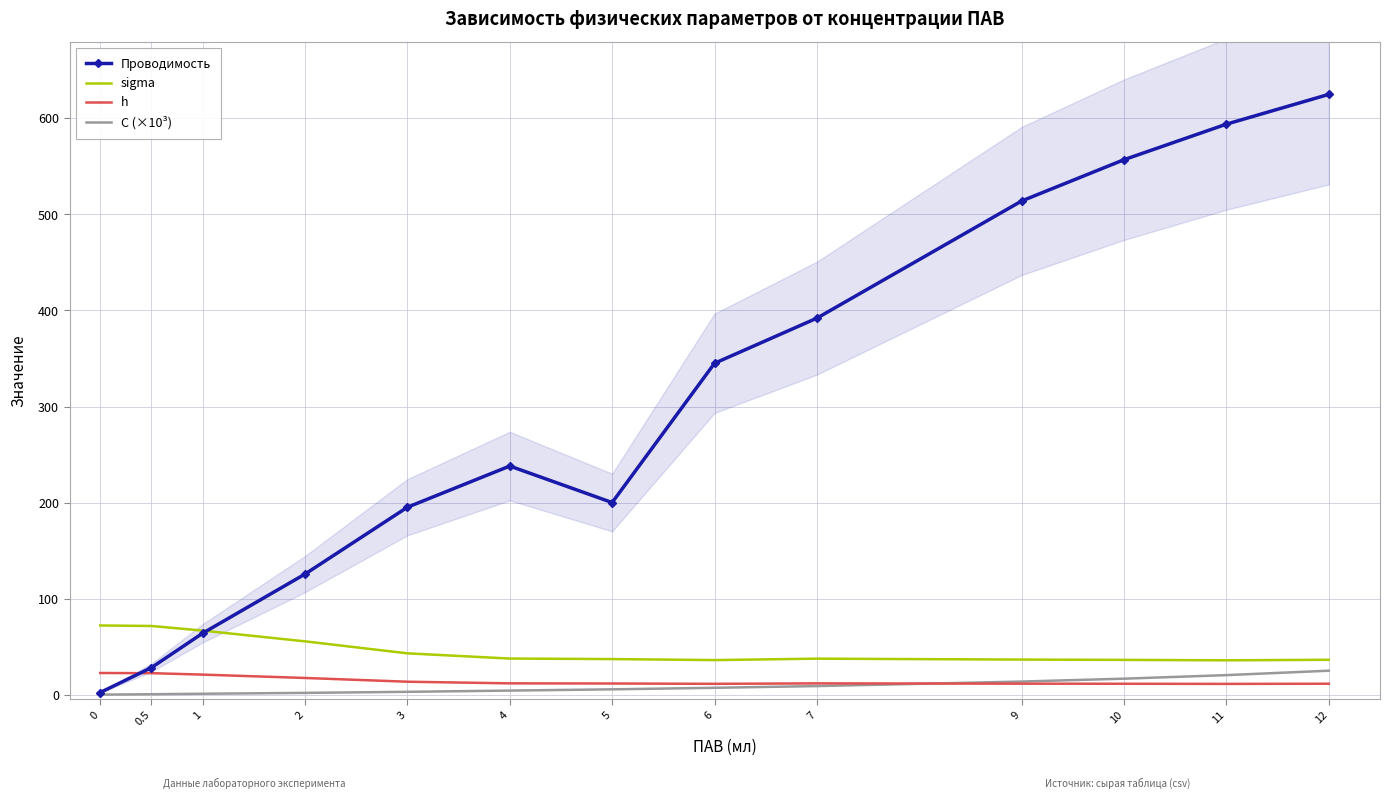

What value does the Проводимость series have at 2?

125.5